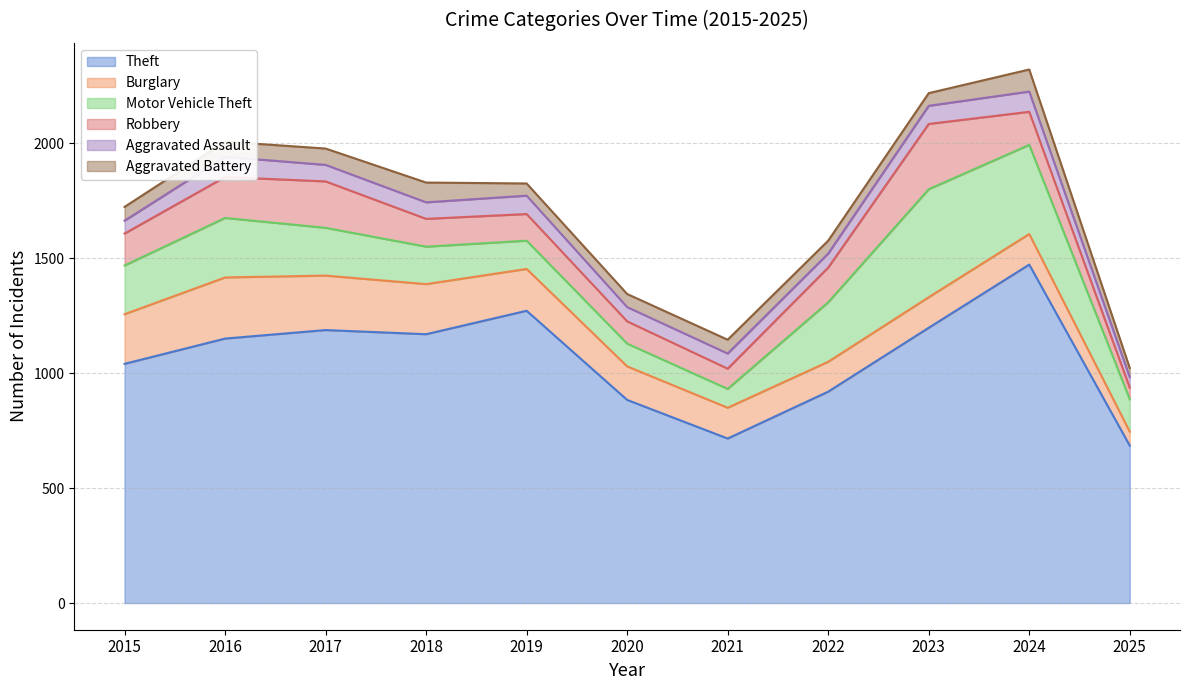

Rank the categories by Motor Vehicle Theft value from lowest to highest.

2021, 2020, 2019, 2025, 2018, 2017, 2015, 2016, 2022, 2024, 2023